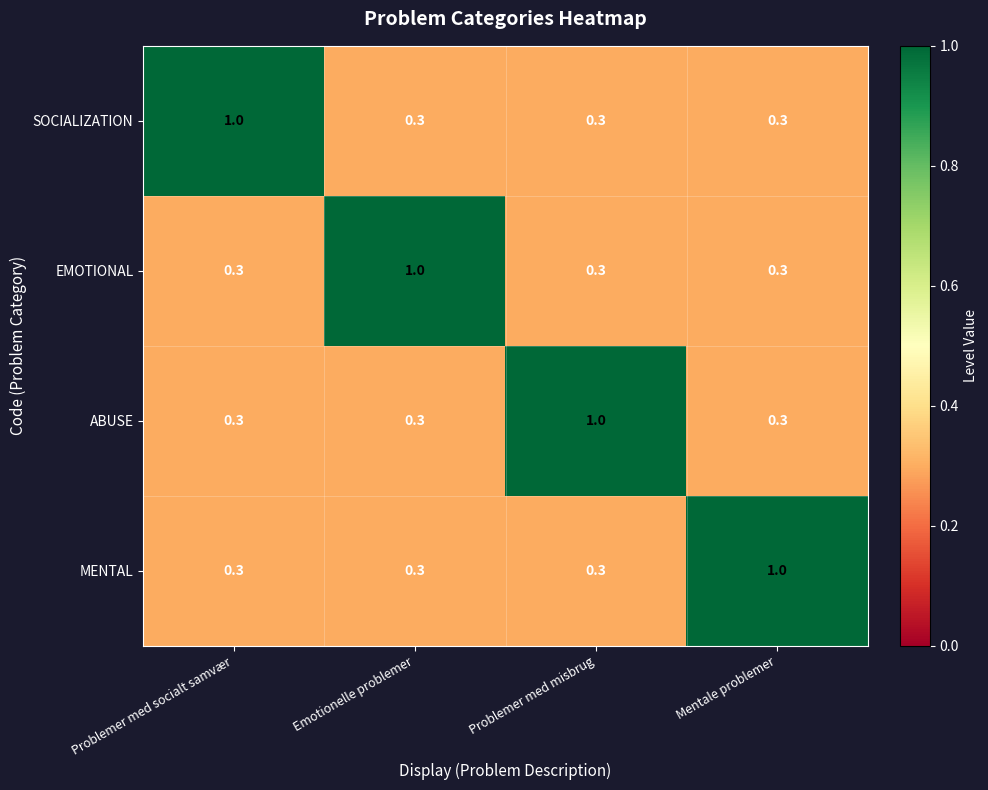

What is the difference between the maximum and second lowest values in the SOCIALIZATION series?

0.7